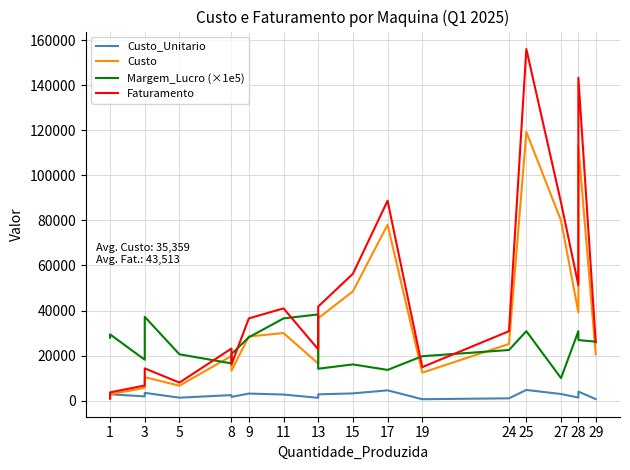

What is the approximate value of Custo at 1?

792.7